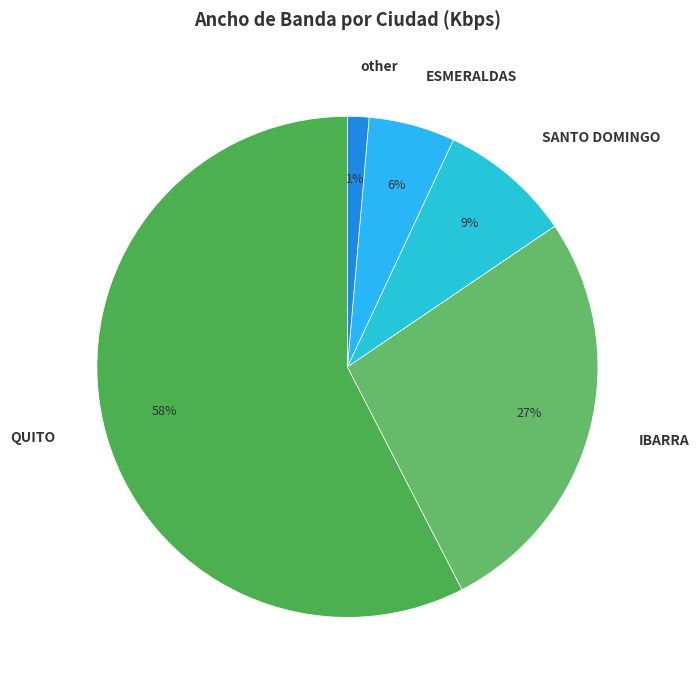

To the nearest percent, what is the difference between the largest and smallest slice percentages?

56%